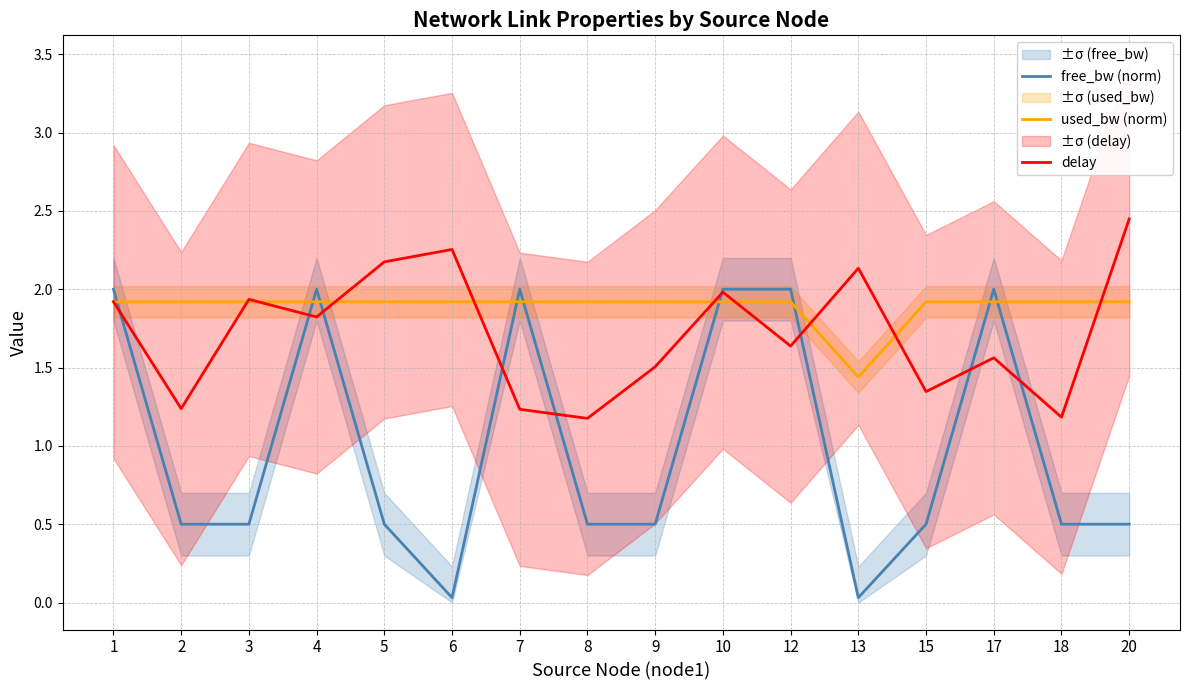

Reading left to right, transcribe all the data shown in this chart.

free_bw (norm): 1=2.0	2=0.5	3=0.5	4=2.0	5=0.5	6=0.0	7=2.0	8=0.5	9=0.5	10=2.0	12=2.0	13=0.0	15=0.5	17=2.0	18=0.5	20=0.5
used_bw (norm): 1=1.9	2=1.9	3=1.9	4=1.9	5=1.9	6=1.9	7=1.9	8=1.9	9=1.9	10=1.9	12=1.9	13=1.4	15=1.9	17=1.9	18=1.9	20=1.9
delay: 1=1.9	2=1.2	3=1.9	4=1.8	5=2.2	6=2.3	7=1.2	8=1.2	9=1.5	10=2.0	12=1.6	13=2.1	15=1.3	17=1.6	18=1.2	20=2.4